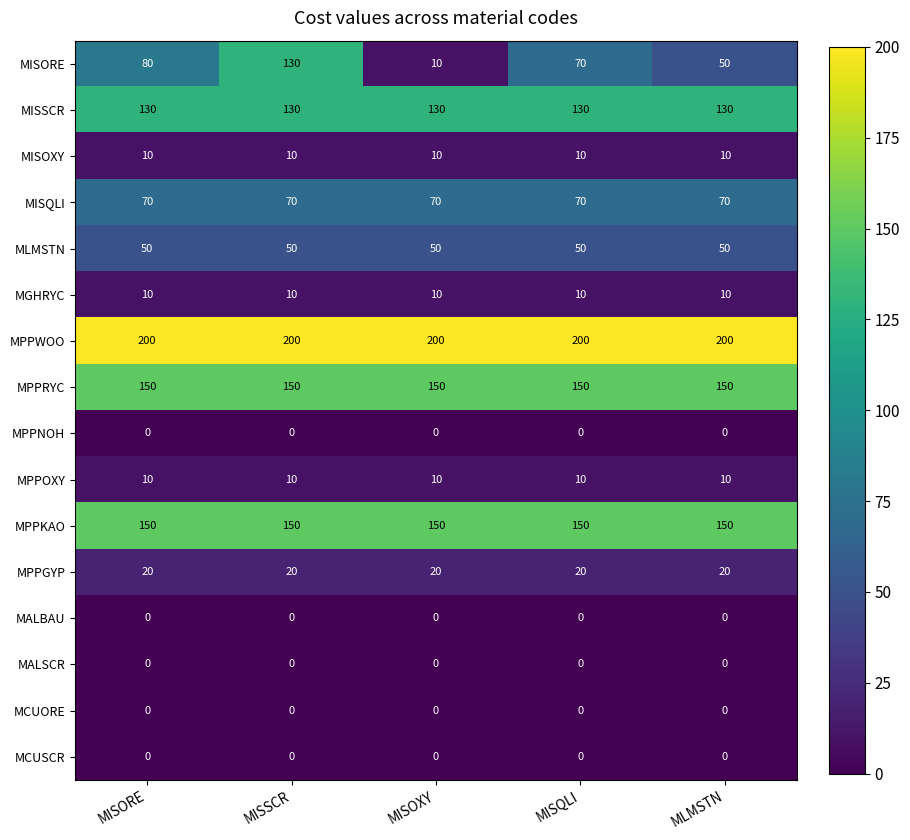

At which label does MISORE reach its minimum?

MISOXY